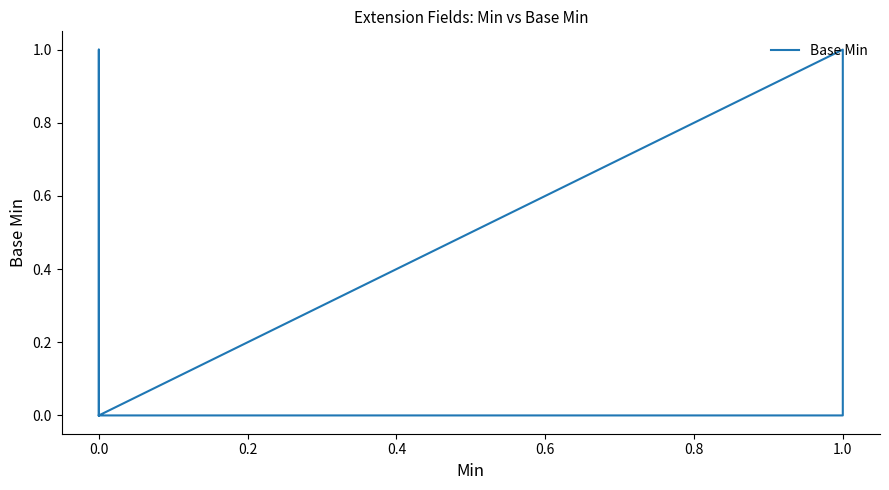

What is the sum of all values?

2